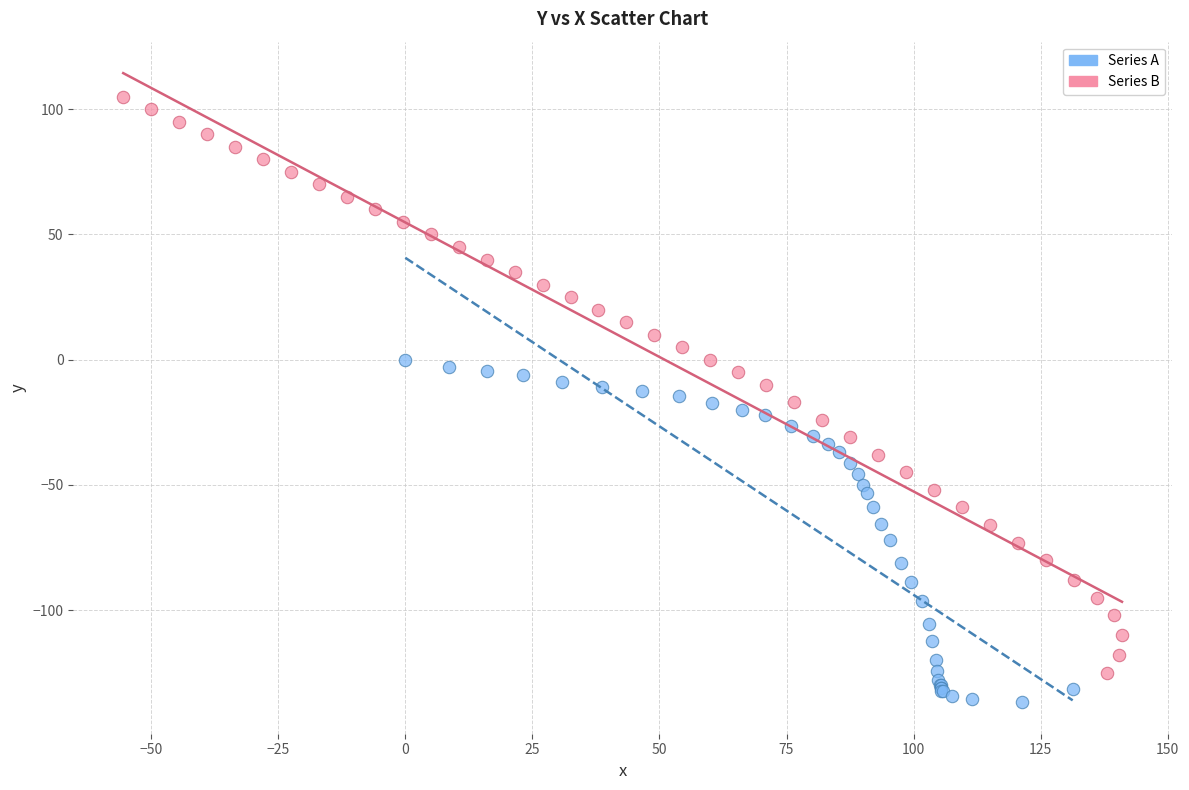

Which series contains the lowest Y value?

Series A